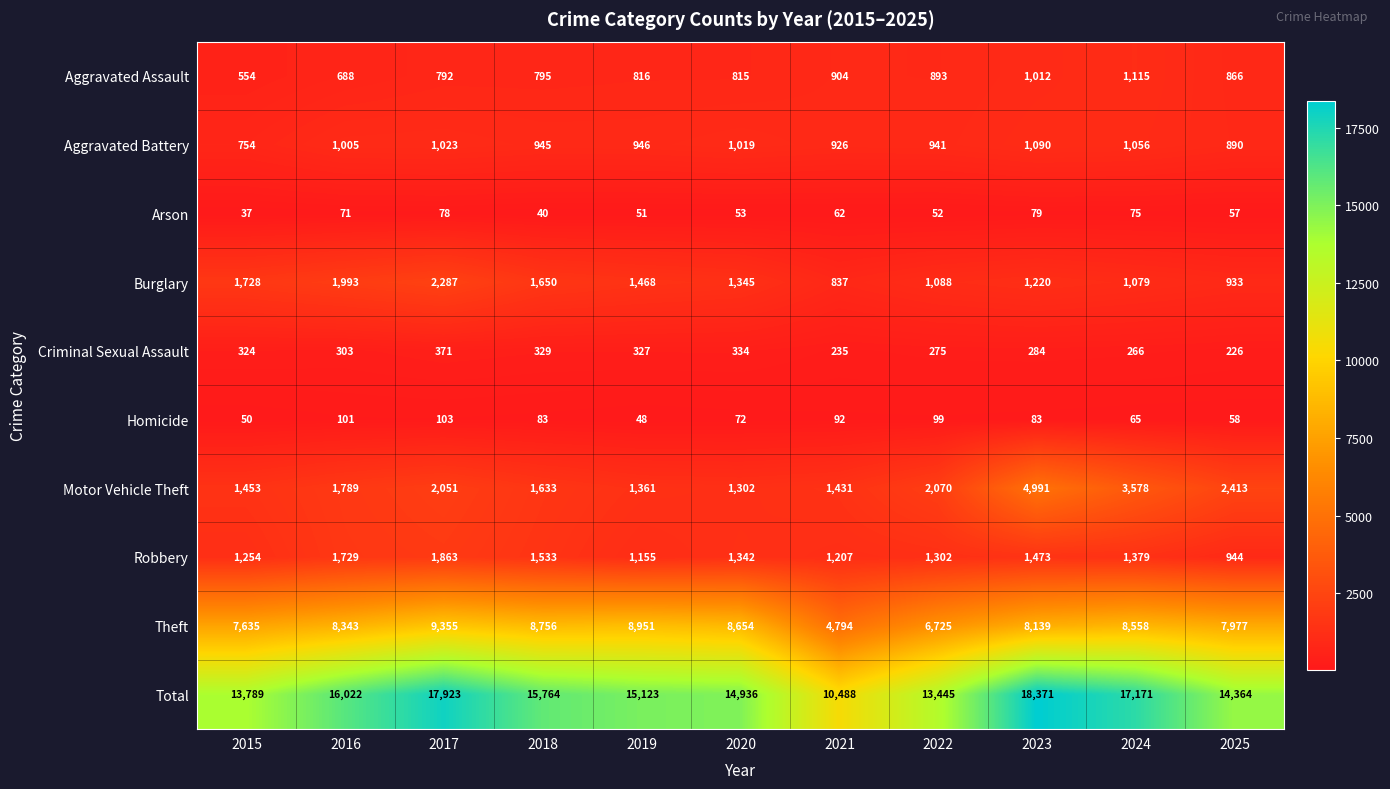

What is the greatest value displayed?

18371